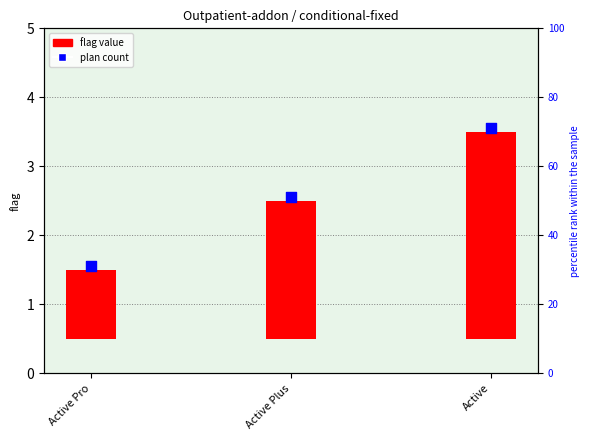

Which series has the largest total across all categories?

plan count